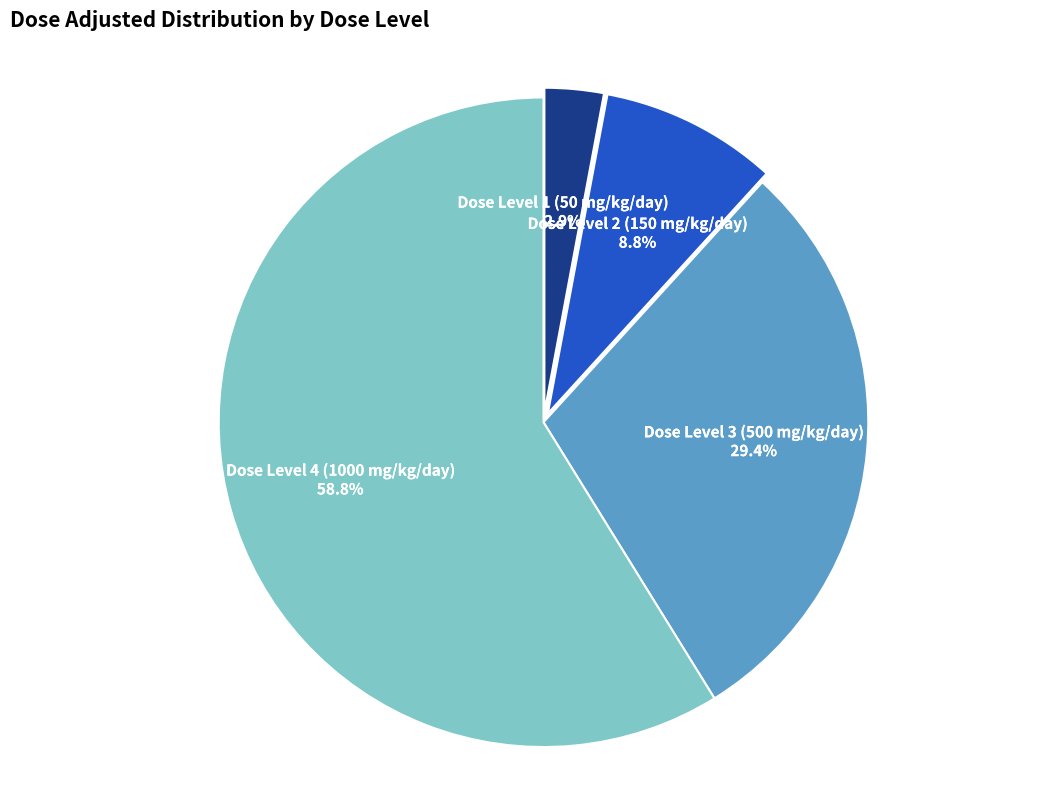

Which slice is the largest?

Dose Level 4 (1000 mg/kg/day)